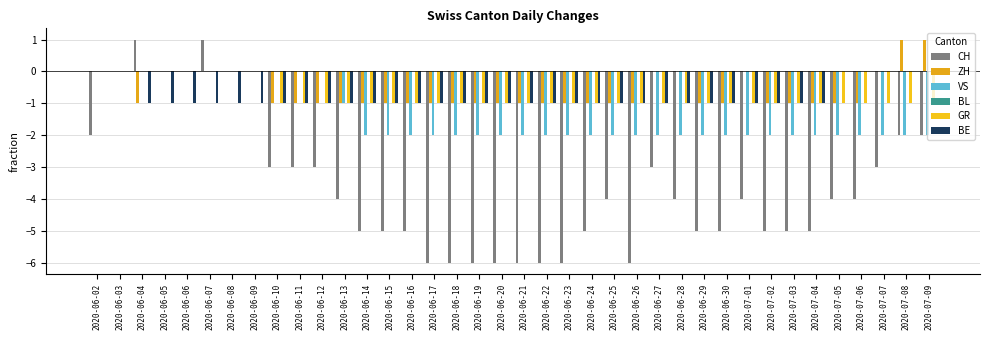

How many data points does each series have?

38